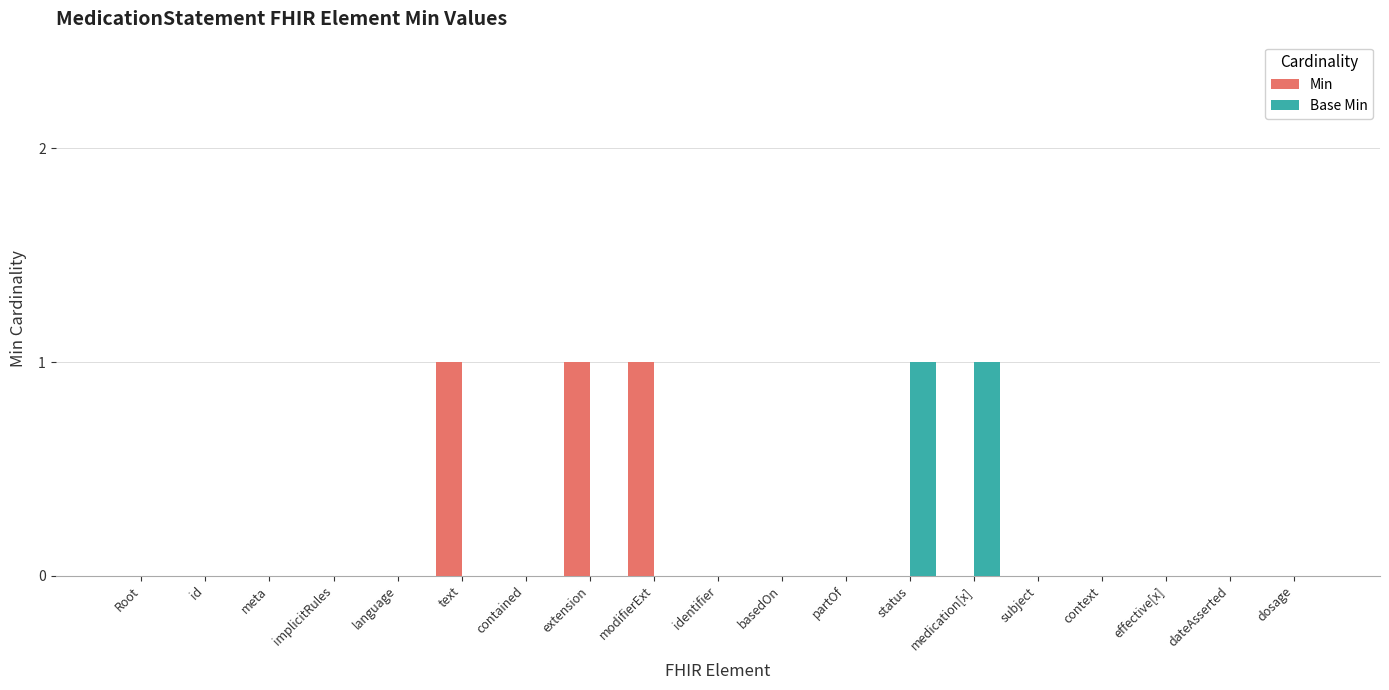

Which series has the largest total across all categories?

Min